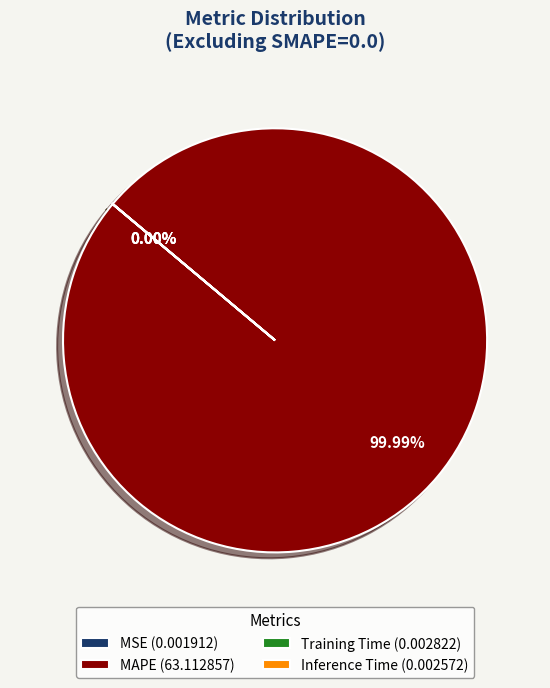

Is there any slice that represents more than half of the pie?

Yes